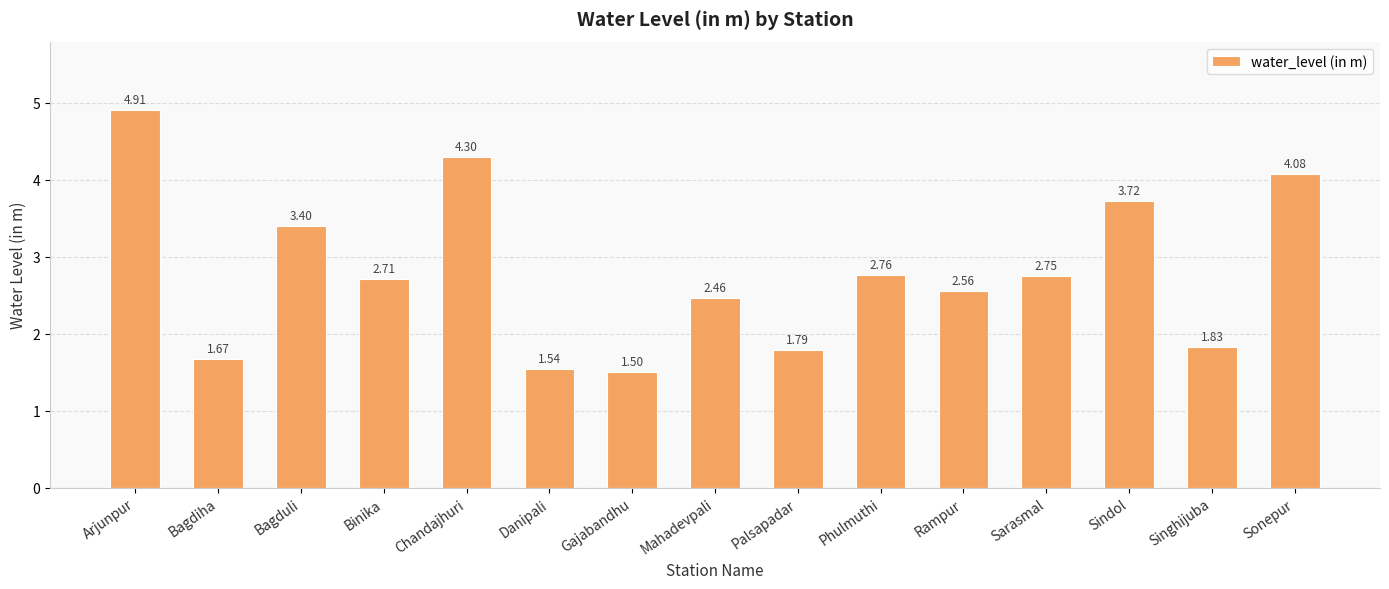

List the labels in order of value, smallest first.

Gajabandhu, Danipali, Bagdiha, Palsapadar, Singhijuba, Mahadevpali, Rampur, Binika, Sarasmal, Phulmuthi, Bagduli, Sindol, Sonepur, Chandajhuri, Arjunpur